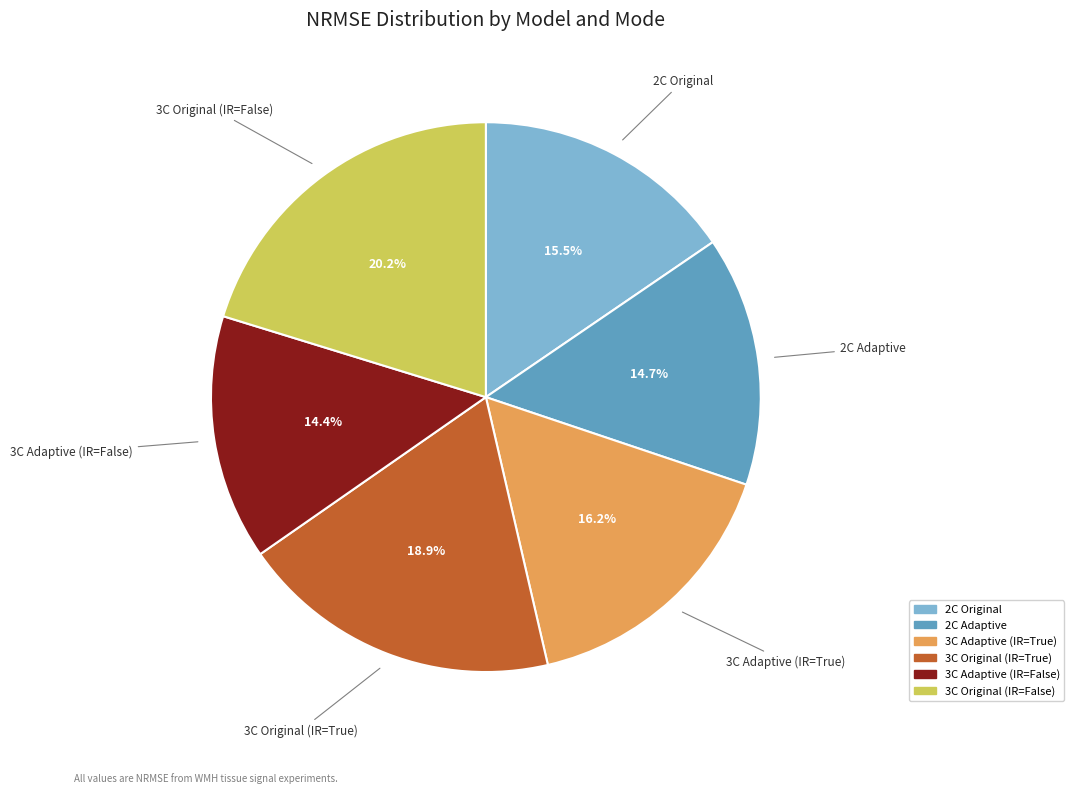

To the nearest percent, what is the difference between the largest and smallest slice percentages?

6%